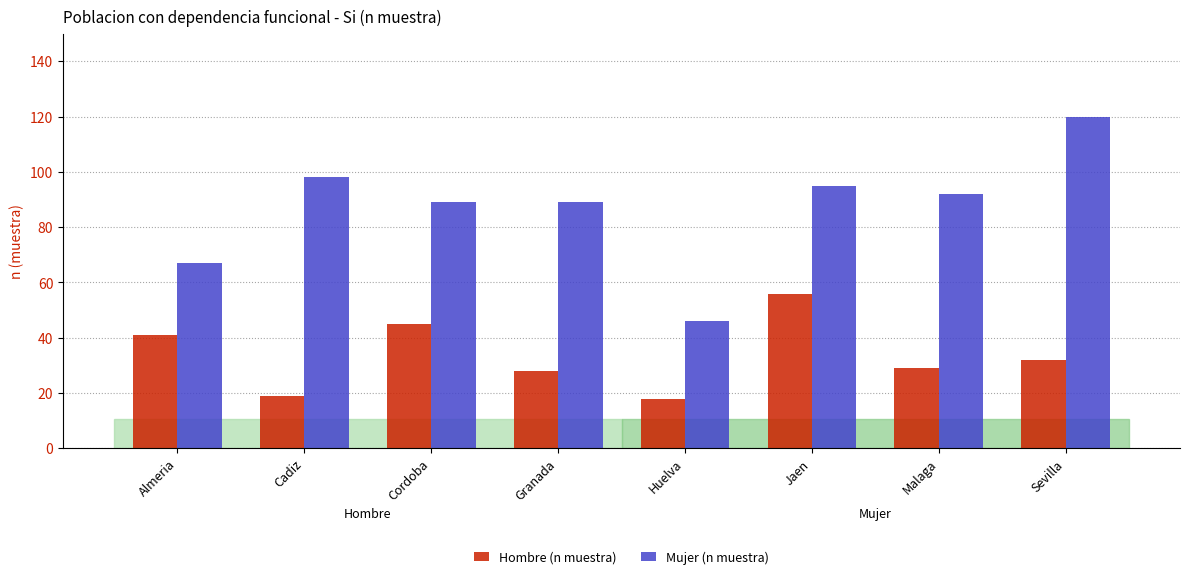

Reading right to left, transcribe all the data shown in this chart.

Hombre (n muestra): Sevilla=32	Malaga=29	Jaen=56	Huelva=18	Granada=28	Cordoba=45	Cadiz=19	Almeria=41
Mujer (n muestra): Sevilla=120	Malaga=92	Jaen=95	Huelva=46	Granada=89	Cordoba=89	Cadiz=98	Almeria=67